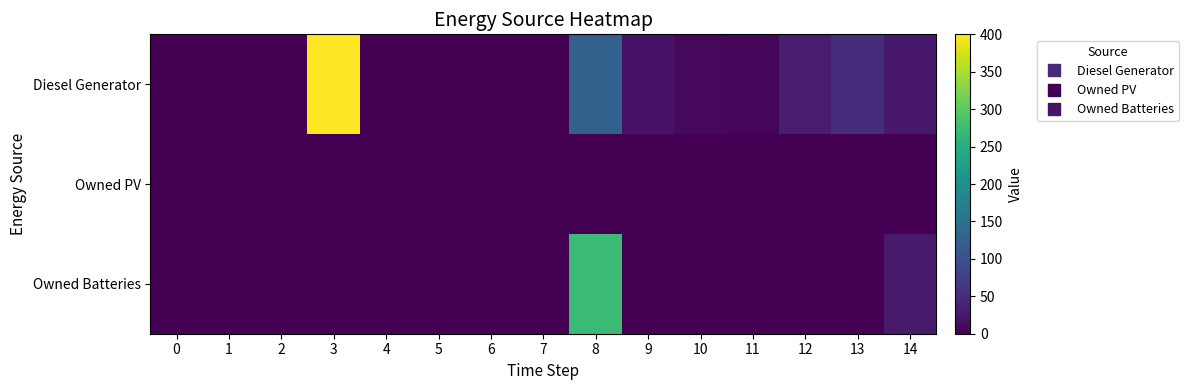

Which series has the largest total across all categories?

Diesel Generator